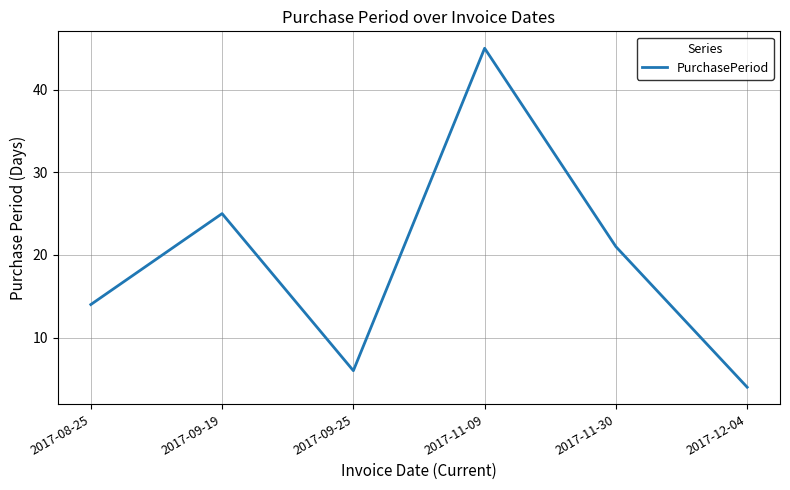

Reading right to left, what are all the values shown in this chart?

2017-12-04=4	2017-11-30=21	2017-11-09=45	2017-09-25=6	2017-09-19=25	2017-08-25=14